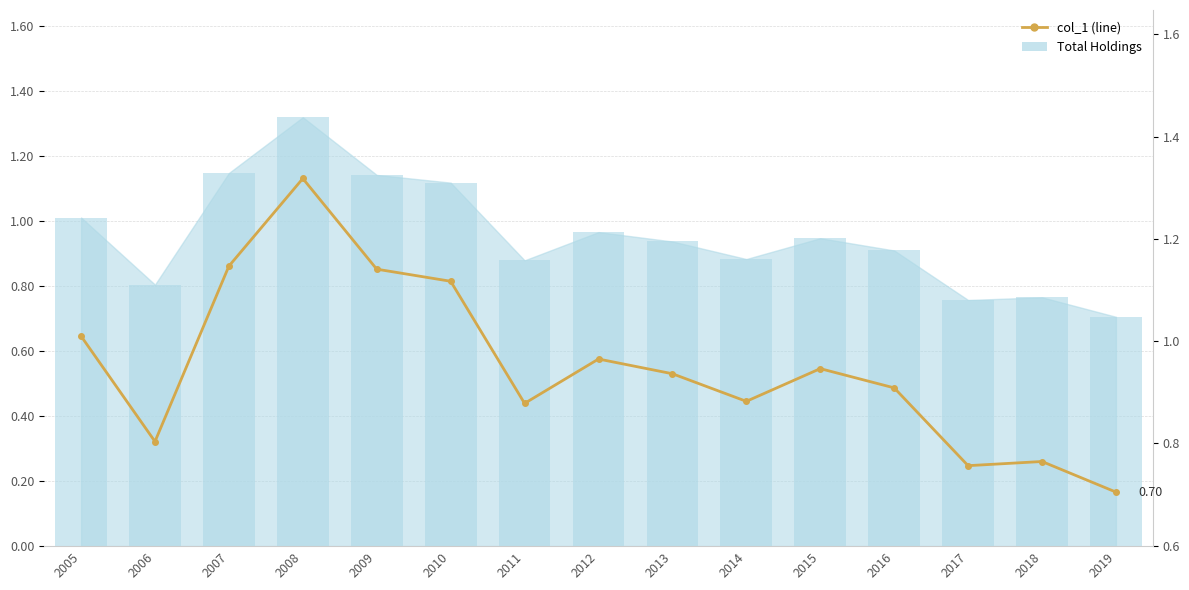

Reading left to right, what are all the values shown in this chart?

2005=1.0	2006=0.8	2007=1.1	2008=1.3	2009=1.1	2010=1.1	2011=0.9	2012=1.0	2013=0.9	2014=0.9	2015=0.9	2016=0.9	2017=0.8	2018=0.8	2019=0.7